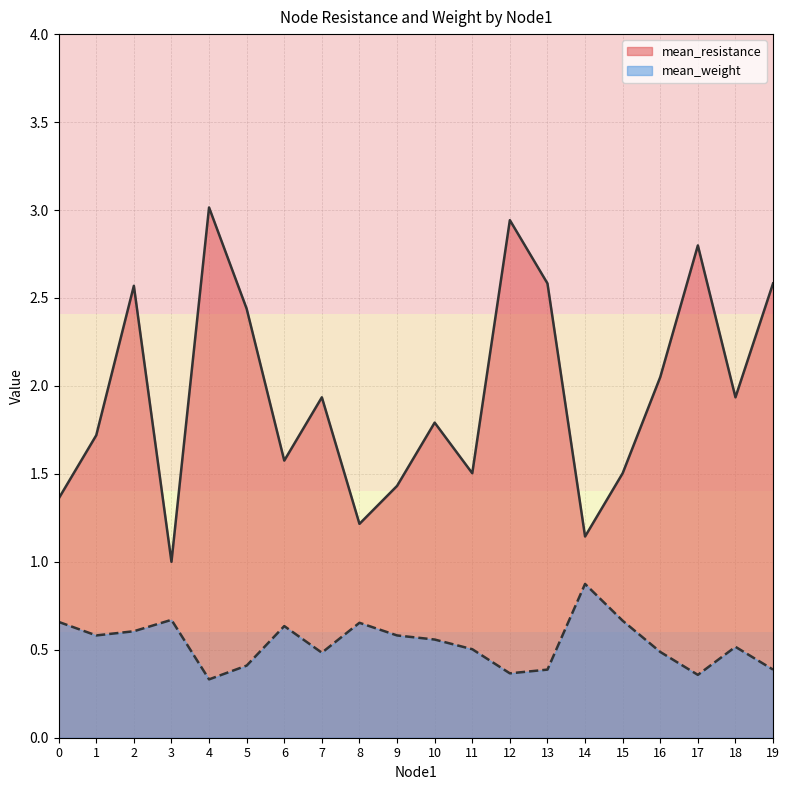

At how many categories does at least one series exceed 1?

19